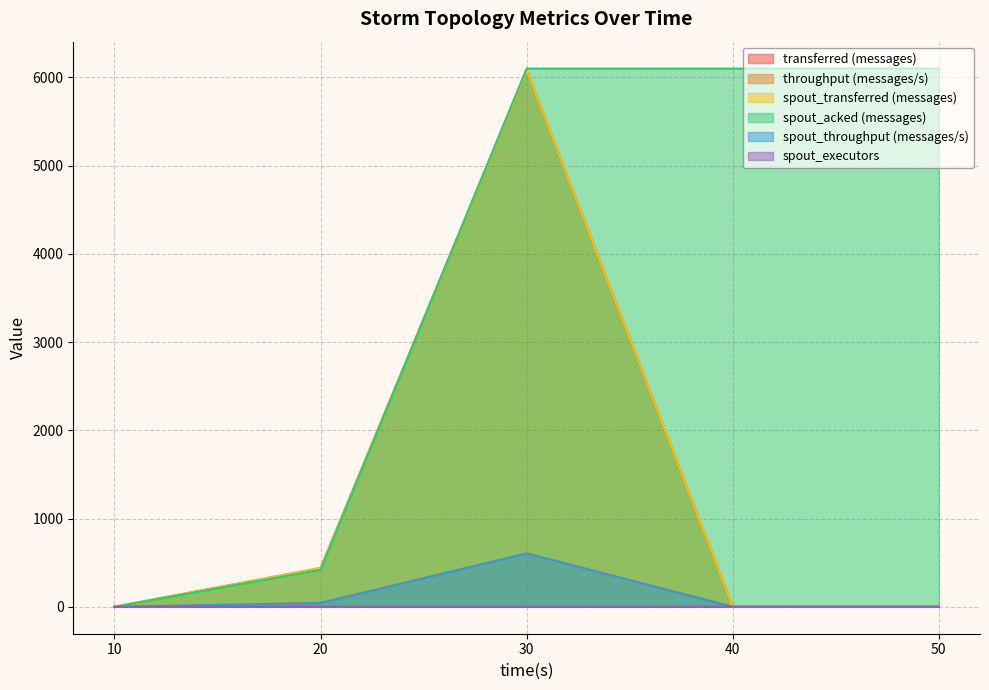

What is the highest value of the throughput (messages/s) series?

605